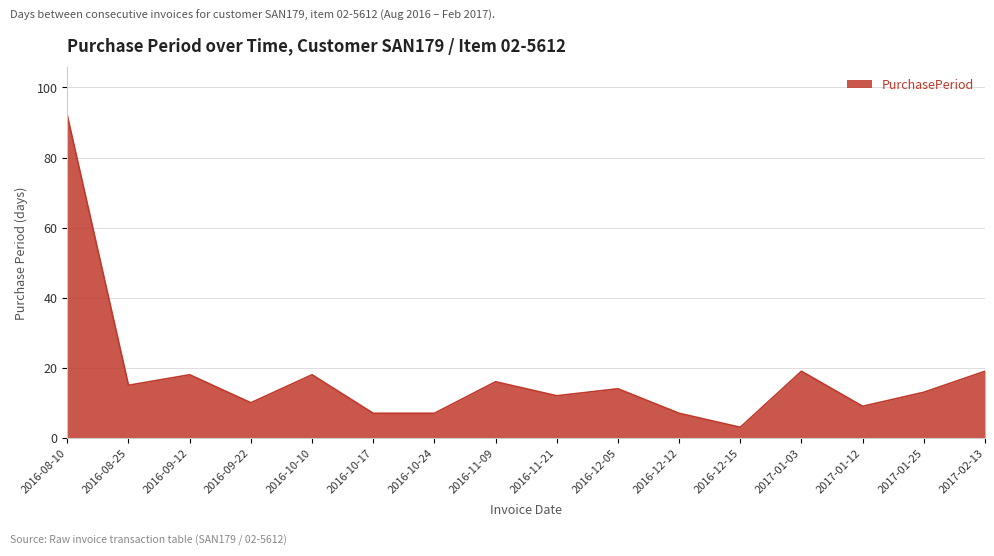

Does the chart display data point markers on the line(s)?

No